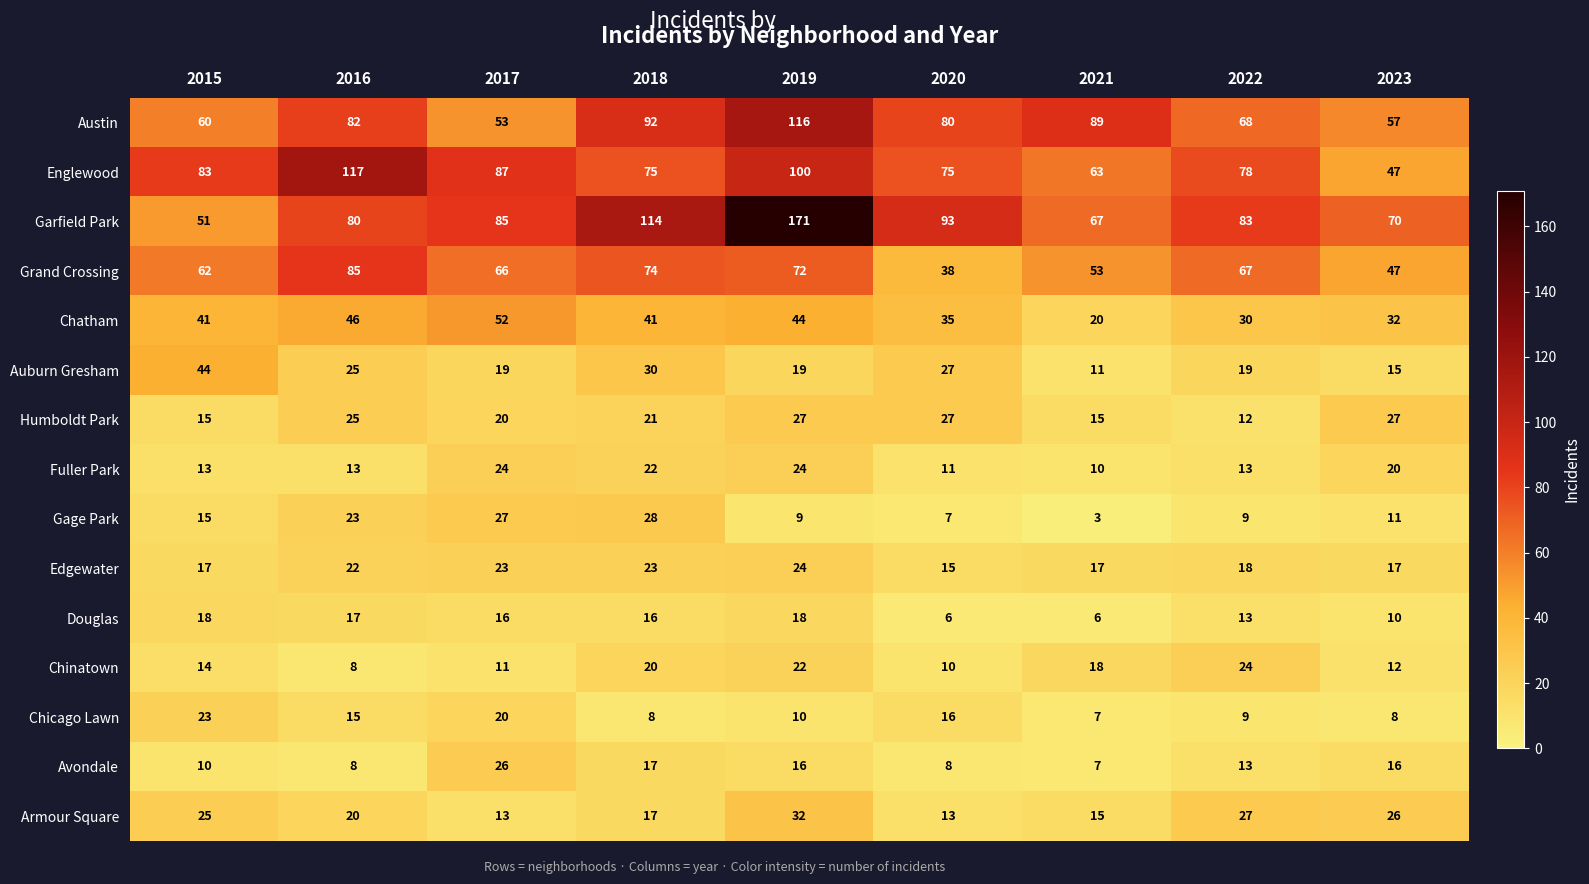

True or false: Gage Park has a value of 33 at 2016.

False